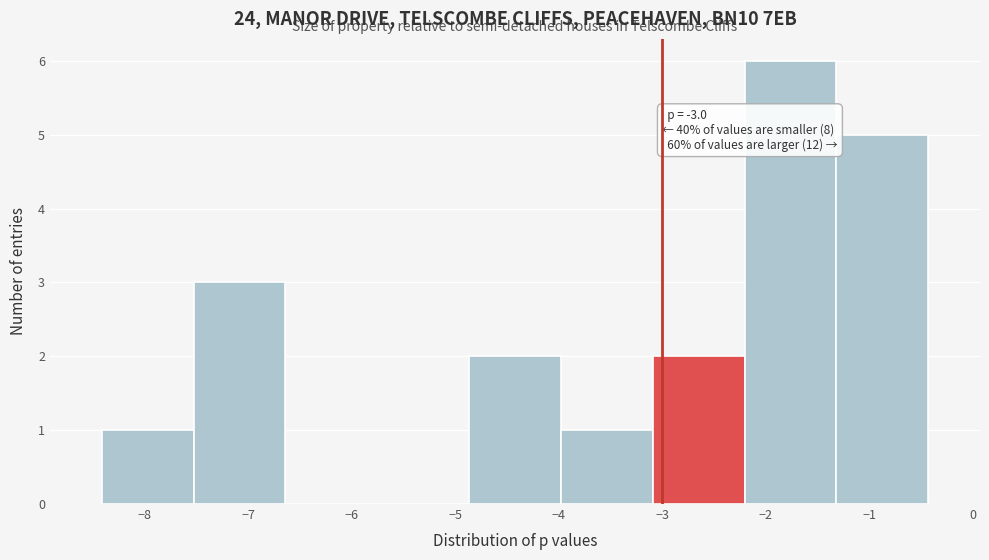

Which range on the x-axis has the tallest bar?

-2.2 to -1.3